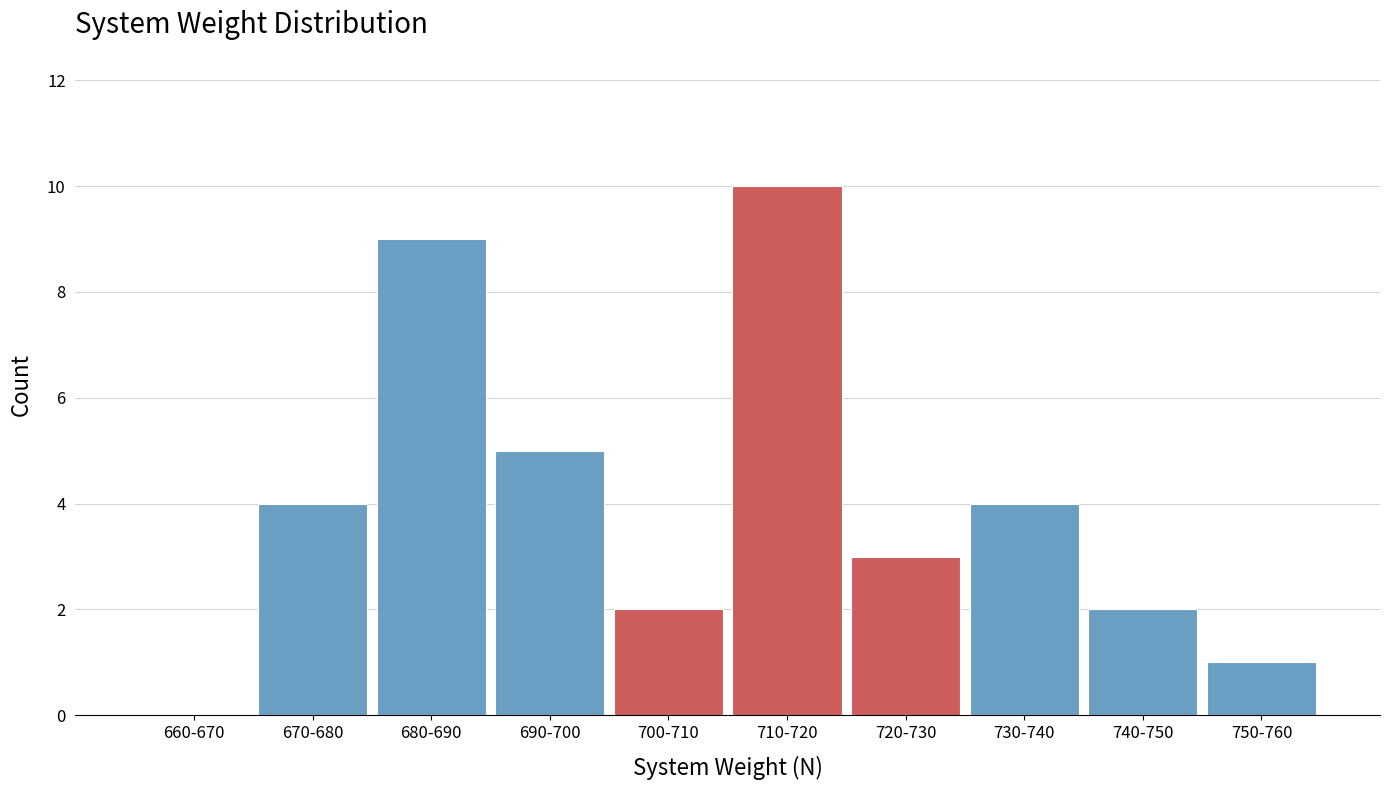

Reading left to right, transcribe all the data shown in this chart.

660-670=0	670-680=4	680-690=9	690-700=5	700-710=2	710-720=10	720-730=3	730-740=4	740-750=2	750-760=1